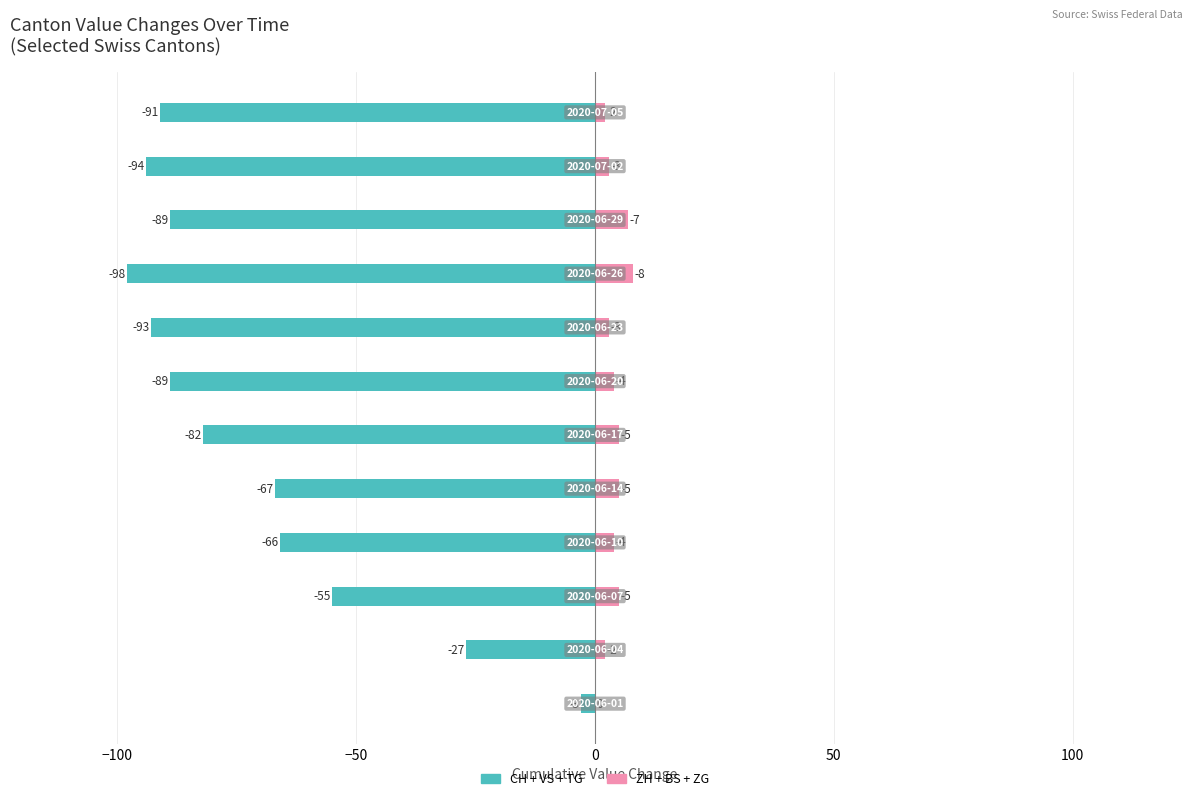

What is the maximum value shown in the chart?

8